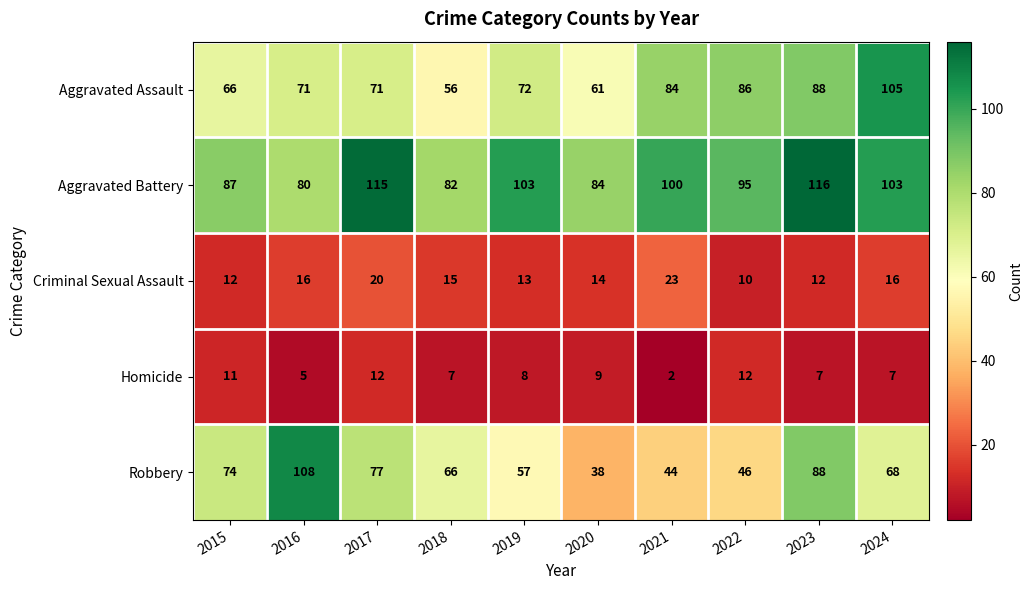

The value of Aggravated Battery at 2019 is 21. True or false?

False